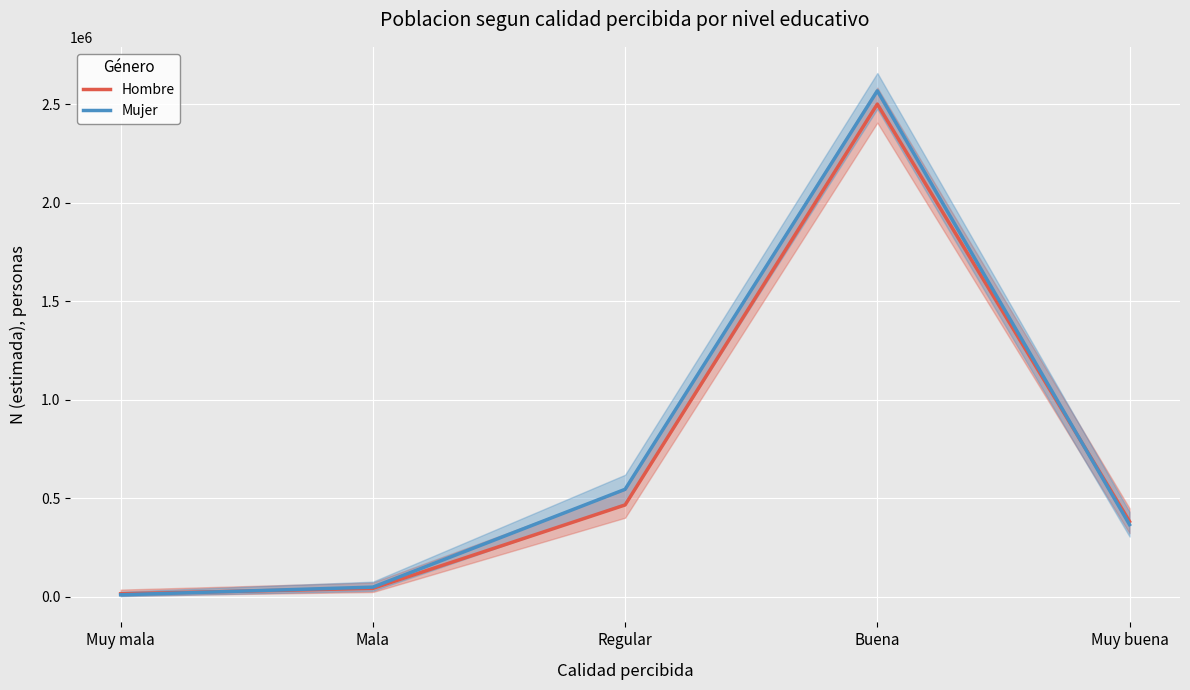

Between Muy mala and Mala, which series saw the biggest shift?

Mujer